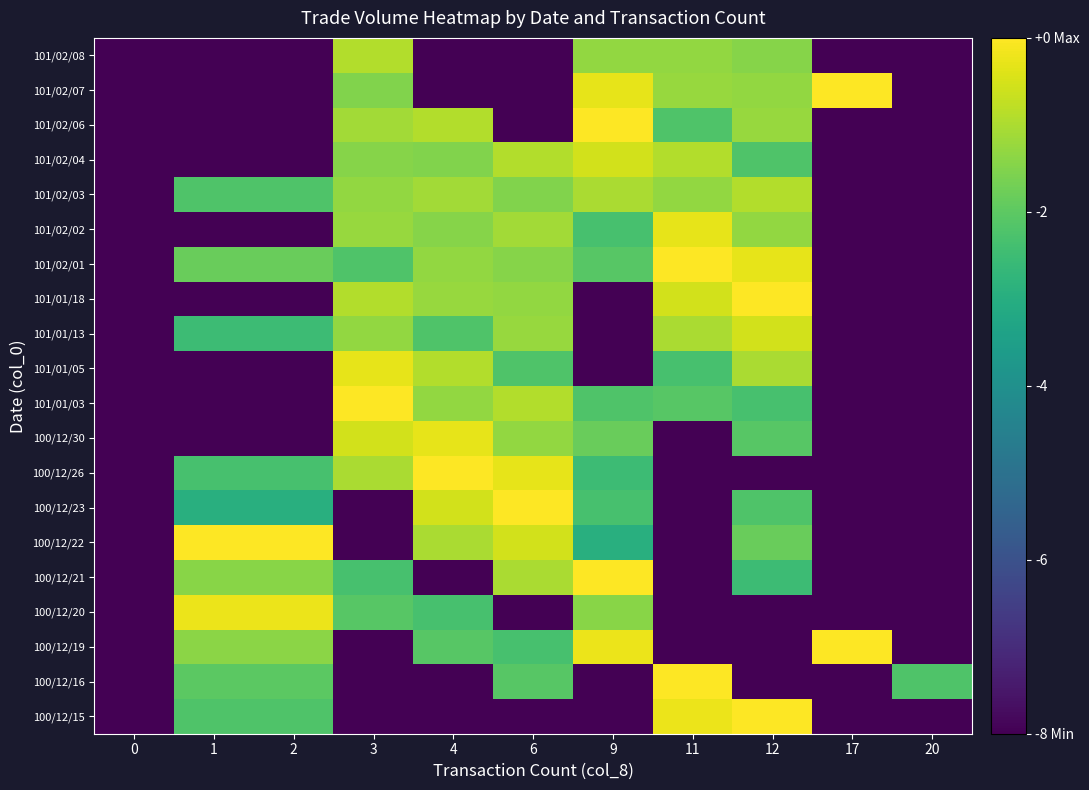

What is the maximum value shown in the chart?

13.3